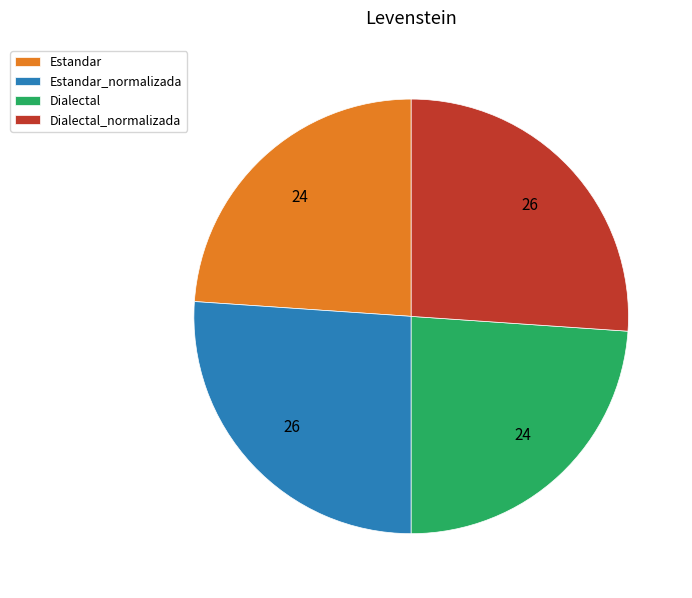

Is it true that Estandar_normalizada is 26% of the pie?

True